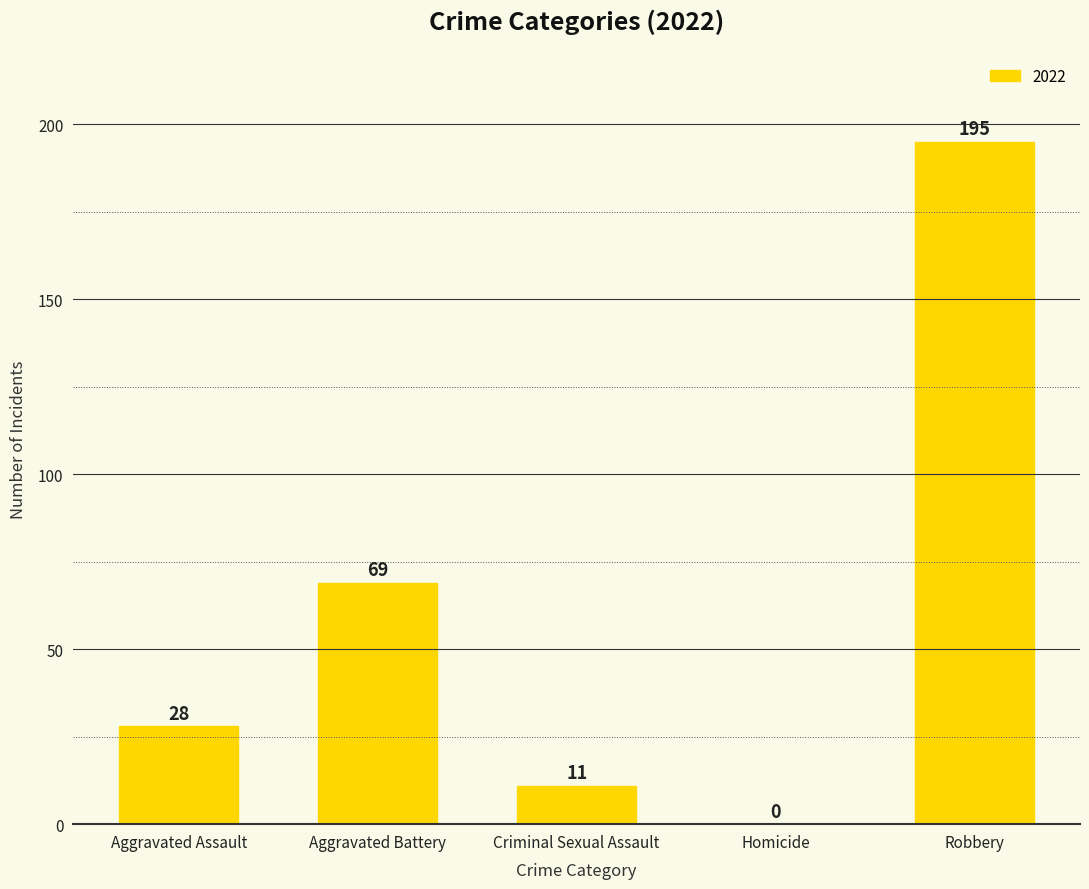

Reading right to left, extract all data points from this chart.

Robbery=195	Homicide=0	Criminal Sexual Assault=11	Aggravated Battery=69	Aggravated Assault=28